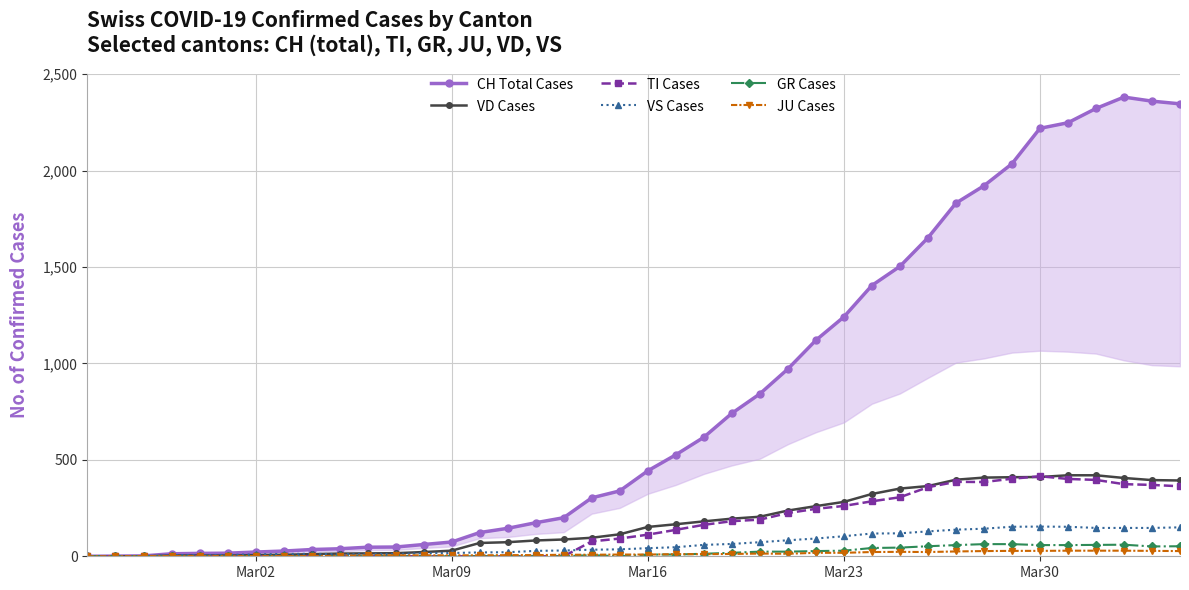

What is the maximum value for VS Cases?

154